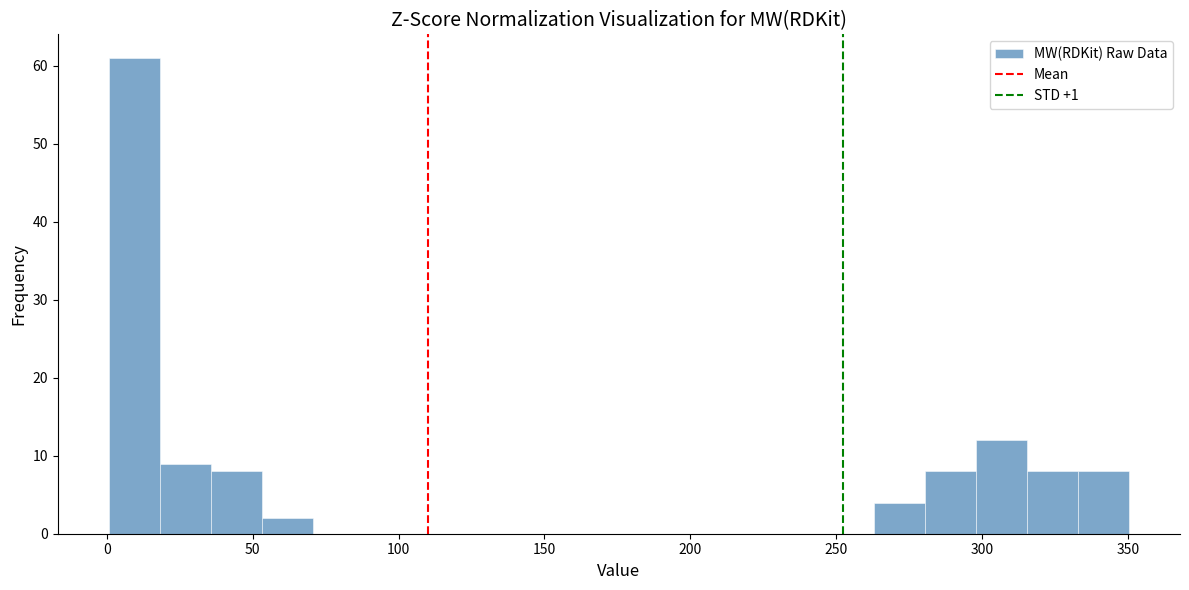

Around what value on the x-axis is the tallest bar? Give the approximate position of its centre, as read against the axis.

10